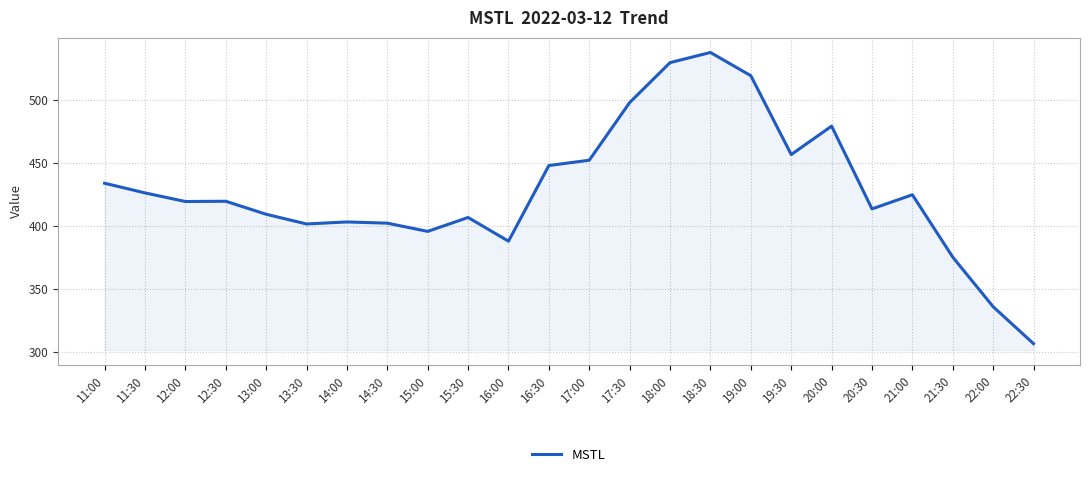

What position from the right is 12:00?

22